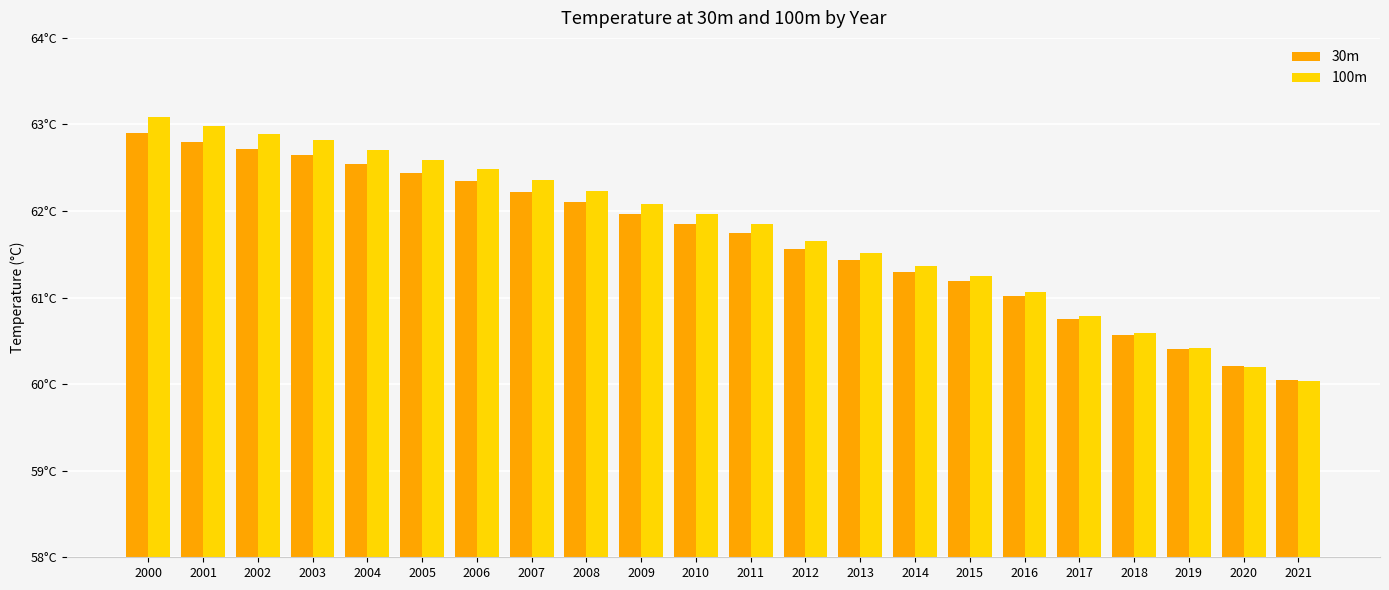

What are all the series names shown in the legend?

30m, 100m